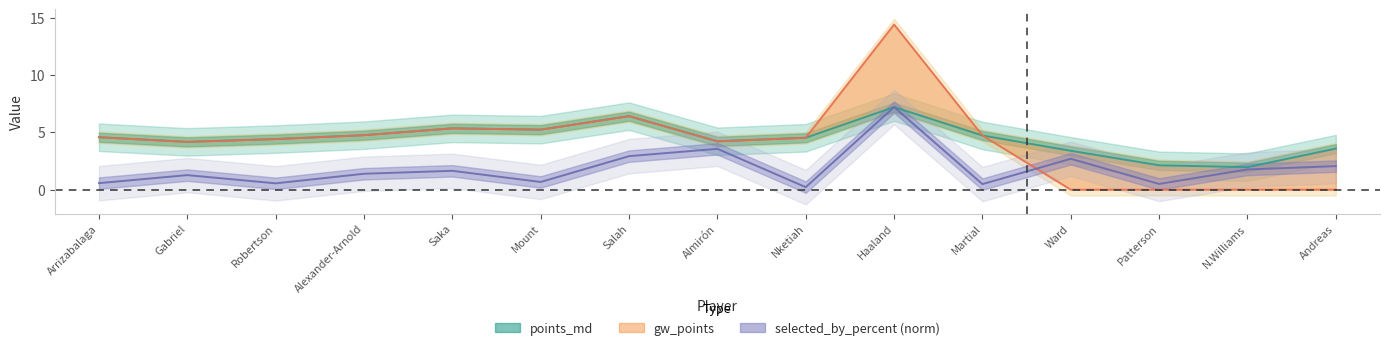

At which label does points_md reach its minimum?

N.Williams